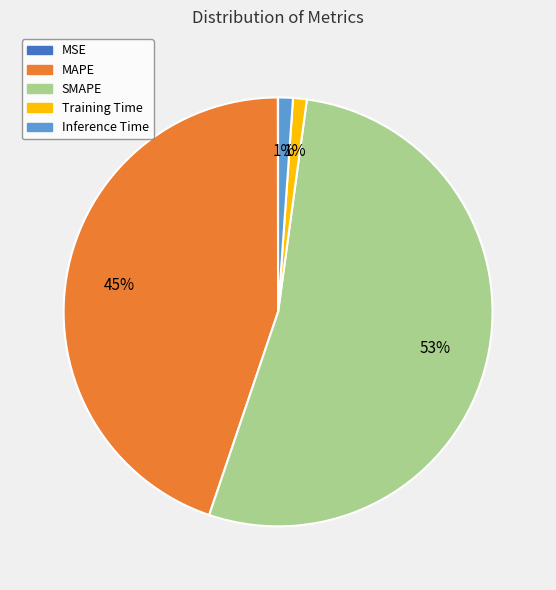

Does Training Time account for over 50% of the chart?

No